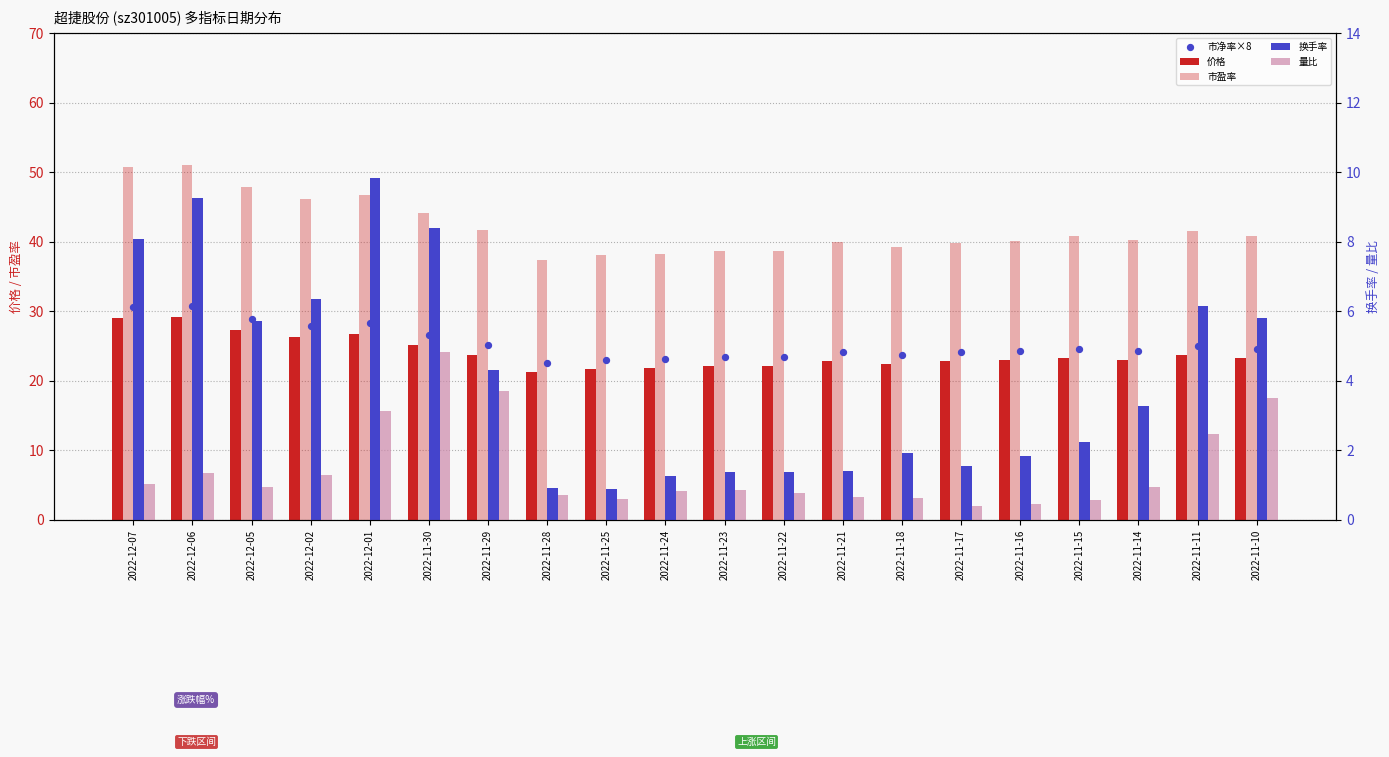

At how many categories does at least one series exceed 1?

20